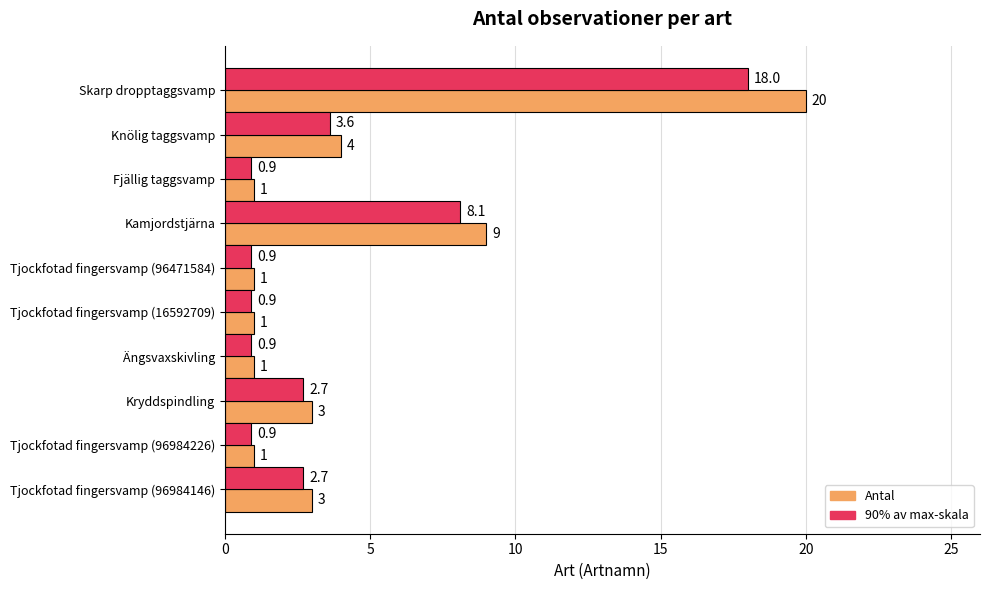

What is the minimum value shown in the chart?

0.9